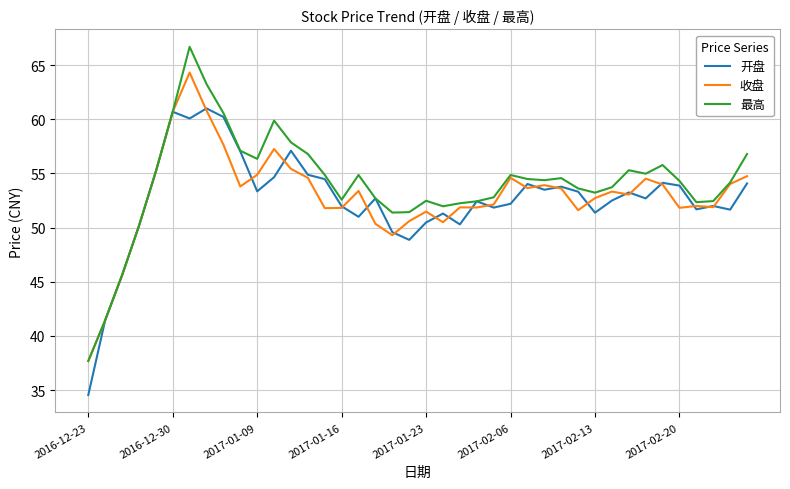

Is this an area chart (filled region under the line)?

No